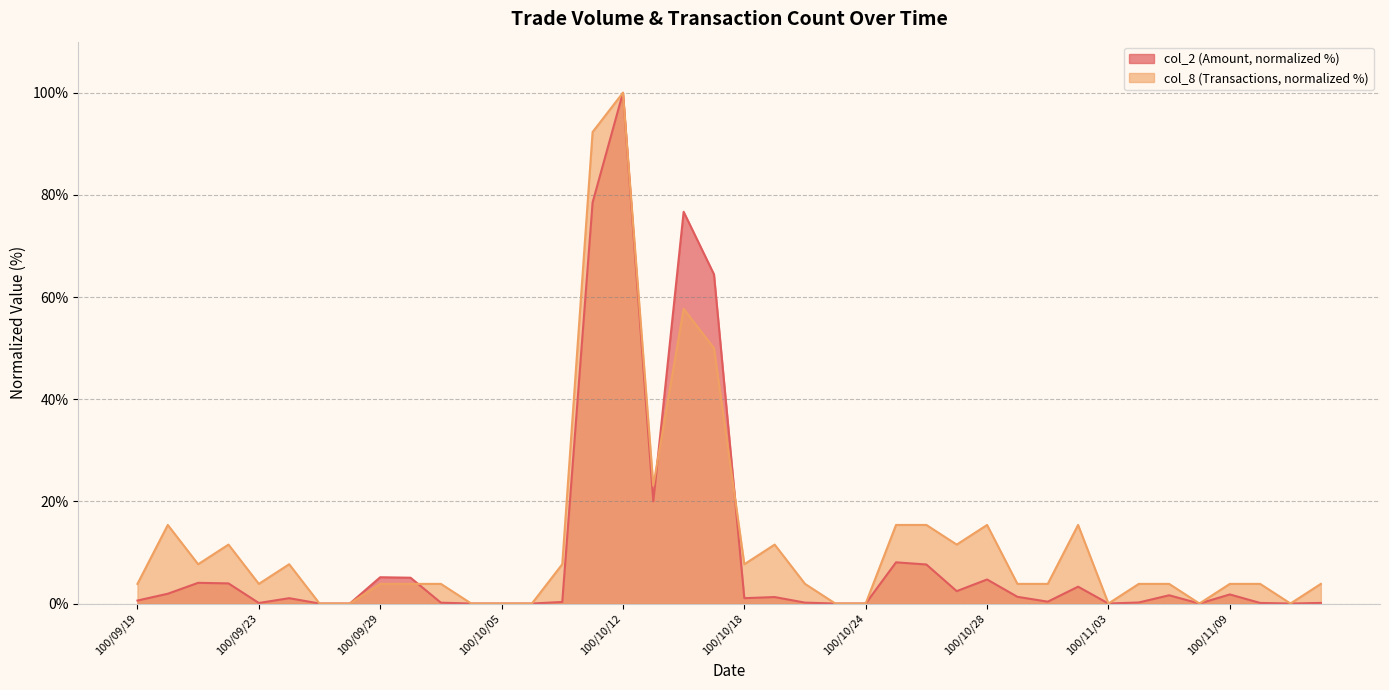

The col_2 series shows 0.1 at 100/09/23. True or false?

False